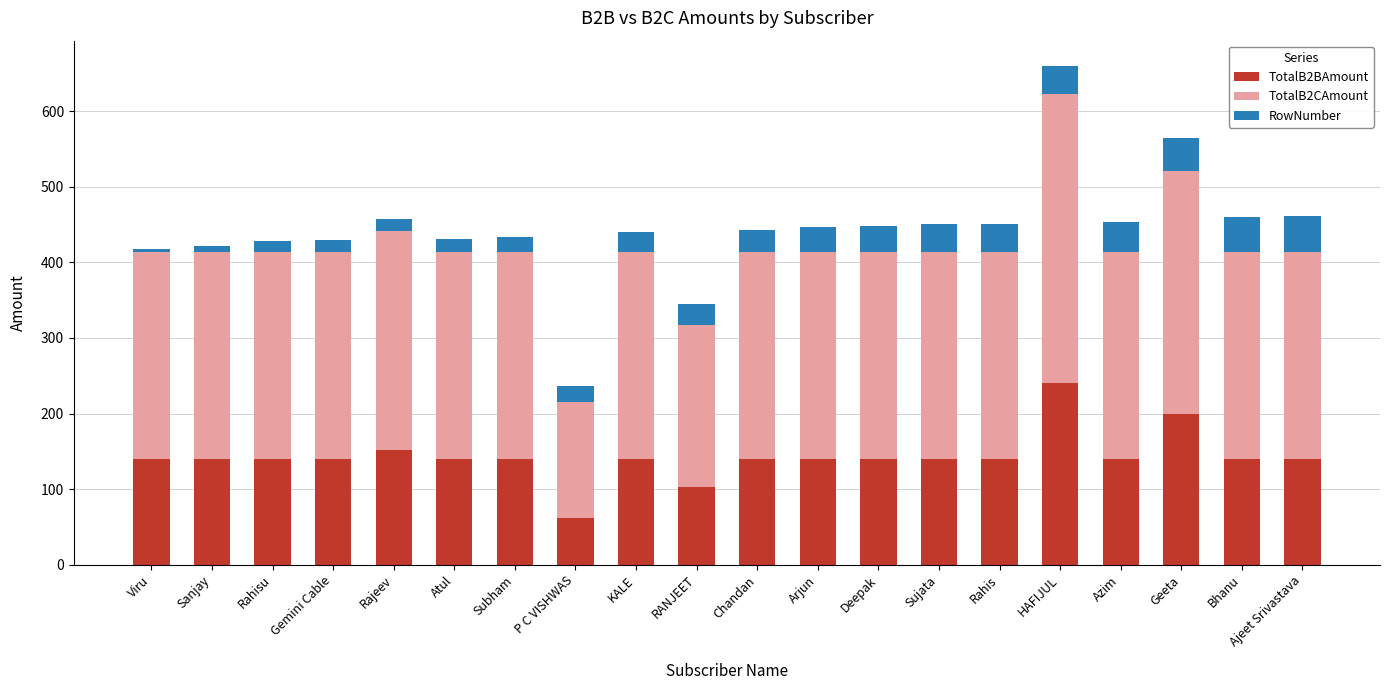

True or false: TotalB2BAmount has a value of 80.7 at Arjun.

False